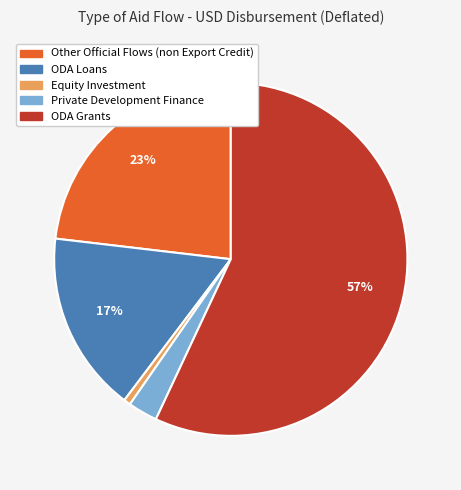

Does ODA Grants represent more than half of the total?

Yes